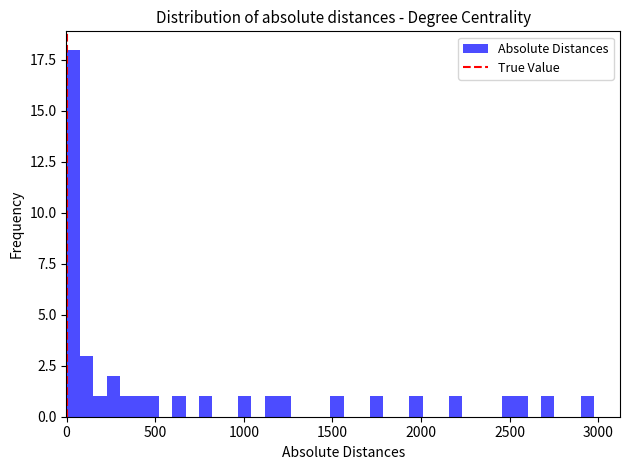

Around what value on the x-axis is the tallest bar? Give the approximate position of its centre, as read against the axis.

50